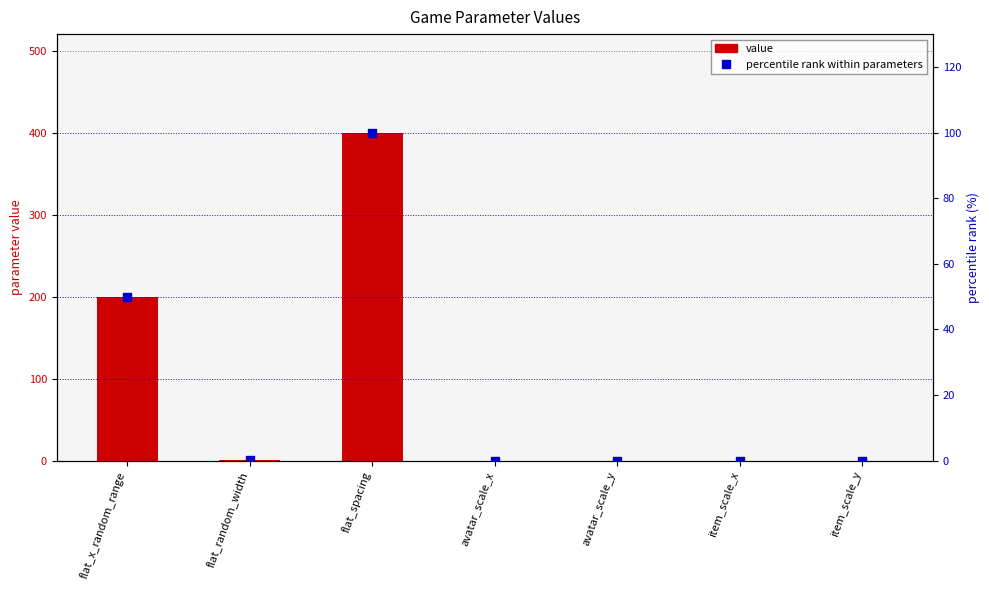

Which series has the widest spread of Y values?

value